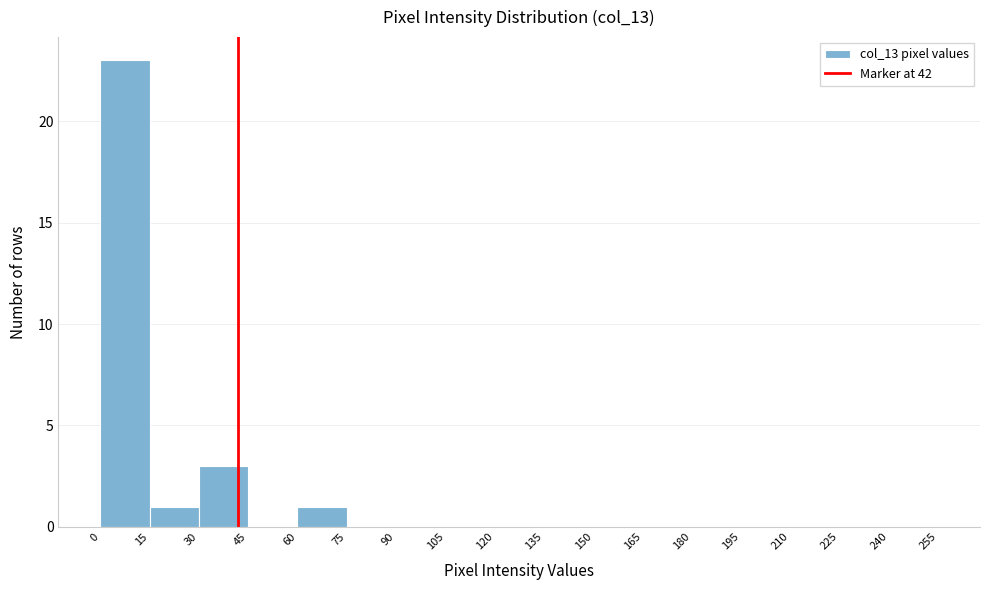

Reading left to right, list every bar in this chart as the range it spans on the x-axis followed by its height. The values are not printed on the chart, so give them approximately, as read against the axis.

0 to 15: 23
15 to 30: 1
30 to 45: 3
45 to 60: 0
60 to 75: 1
75 to 90: 0
90 to 105: 0
105 to 120: 0
120 to 135: 0
135 to 150: 0
150 to 165: 0
165 to 180: 0
180 to 195: 0
195 to 210: 0
210 to 225: 0
225 to 240: 0
240 to 255: 0